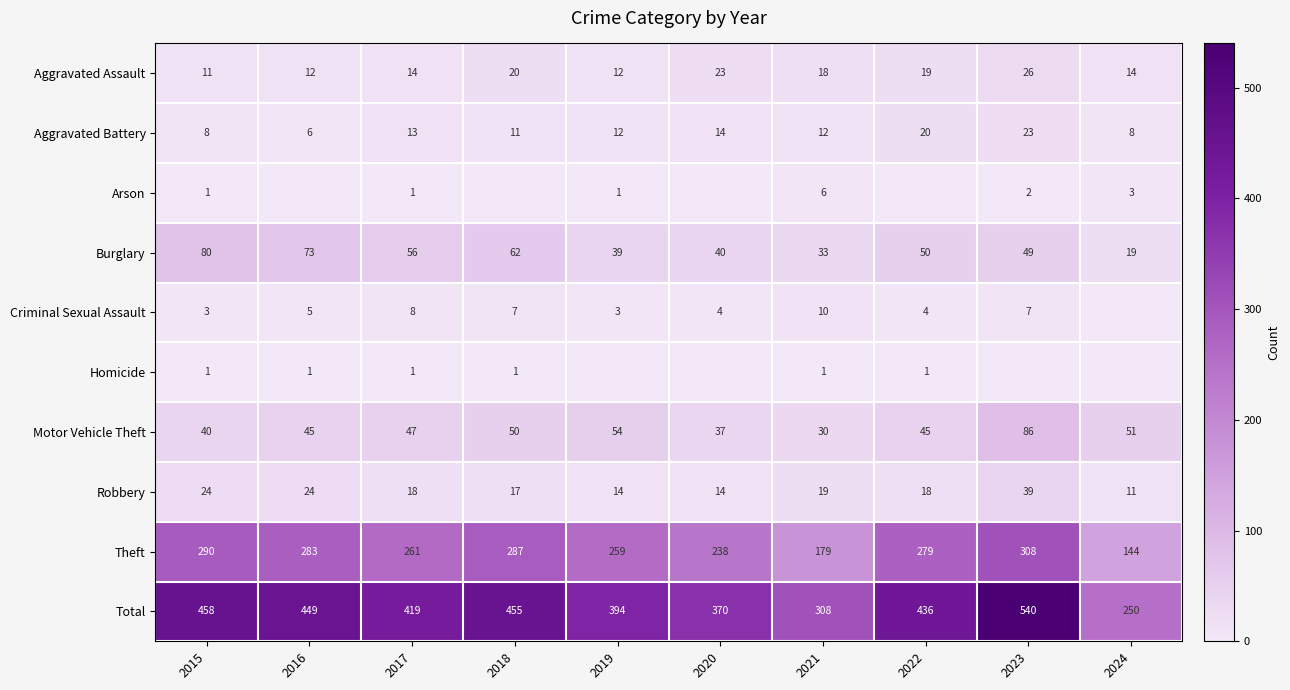

Between 2021 and 2019, which is larger?

2021